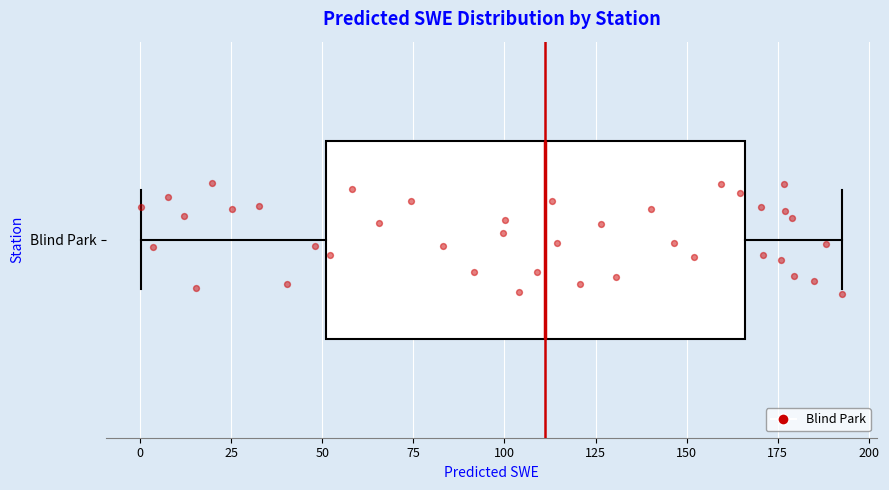

Read this box plot against the x-axis: the position of the median line, the range covered by the box, and the ends of both whiskers. The values are not printed on the chart, so give them approximately, as read against the axis.

median 110, box 50 to 165, whiskers 0 to 195